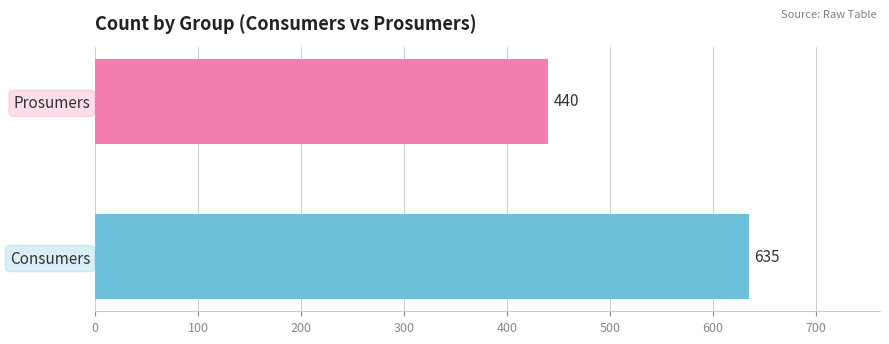

What is the minimum value shown in the chart?

440